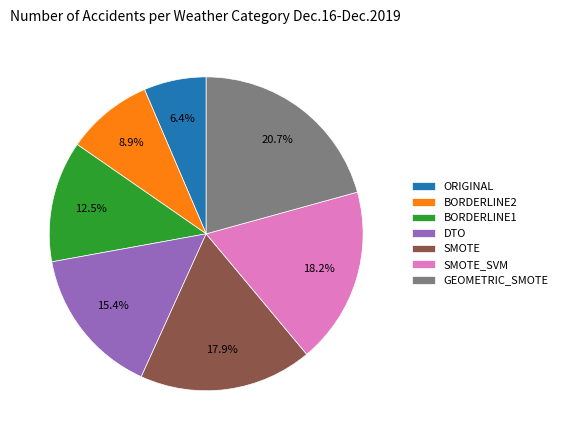

Combined, what portion of the pie is BORDERLINE1 and ORIGINAL?

18.9%